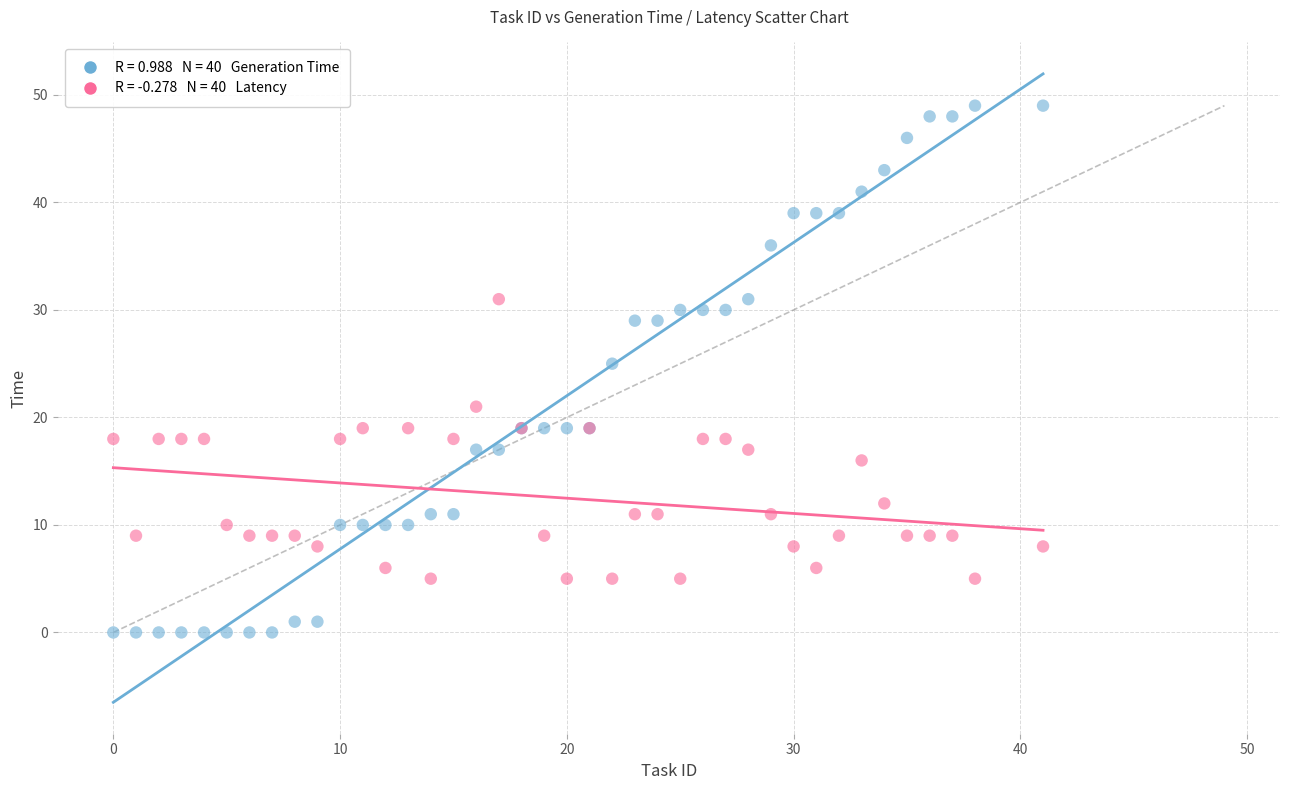

Across all series, what Y value is closest to 24?

25